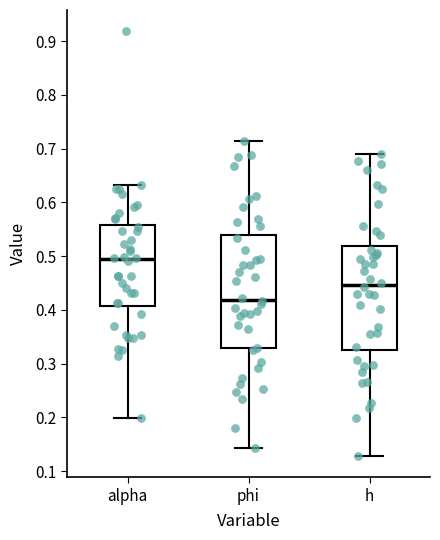

Where is the lower edge of the box for h on the y-axis? The values are not printed on the chart, so give them approximately, as read against the axis.

0.33